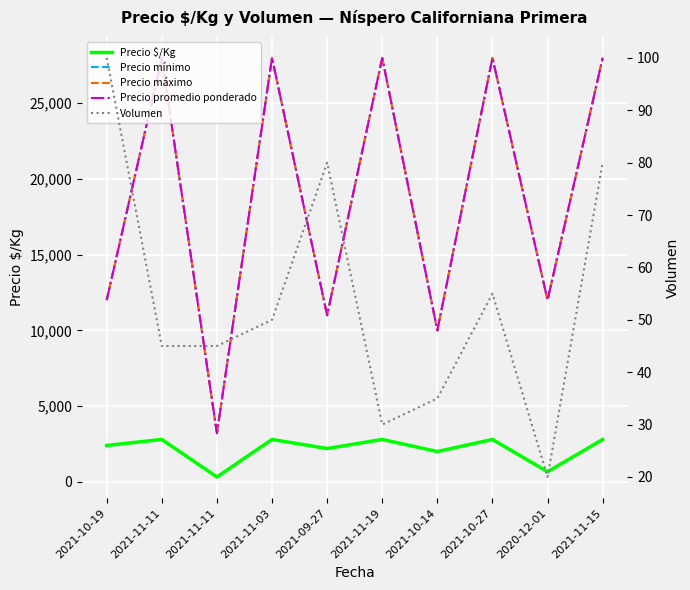

True or false: Precio máximo has a value of 28000 at 2021-11-11.

True